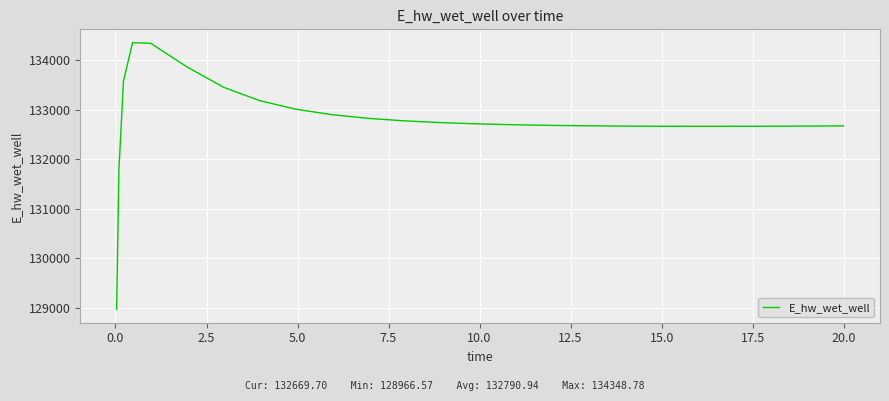

What is the maximum value shown in the chart?

134348.8